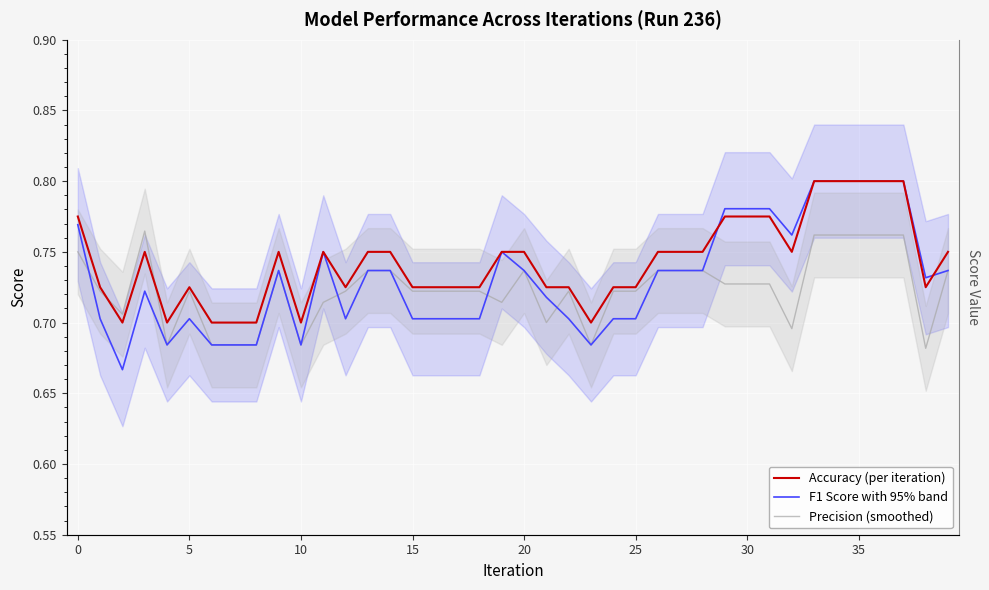

At 27, list the series in order from largest to smallest.

Accuracy (per iteration), F1 Score with 95% band, Precision (smoothed)